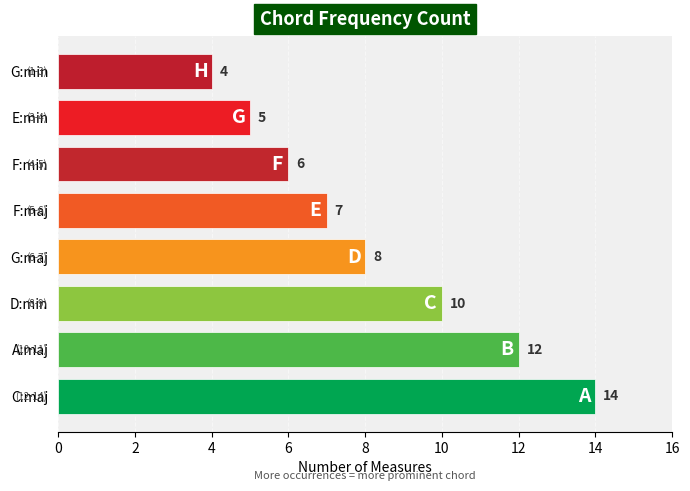

What is the maximum value shown in the chart?

14